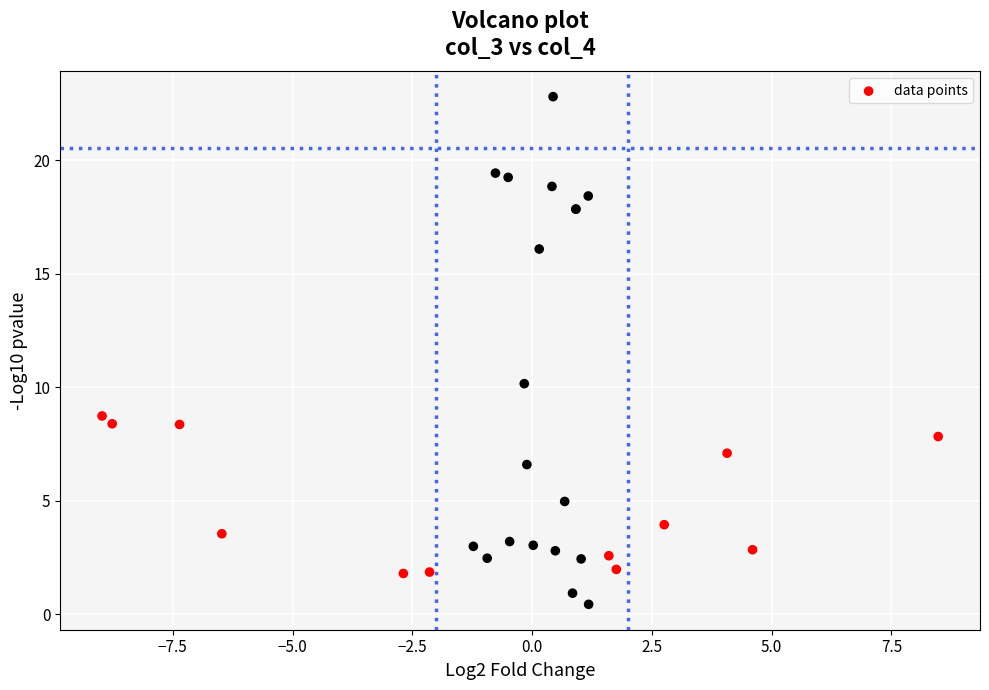

What Y value in the scatter plot is closest to 11?

10.2